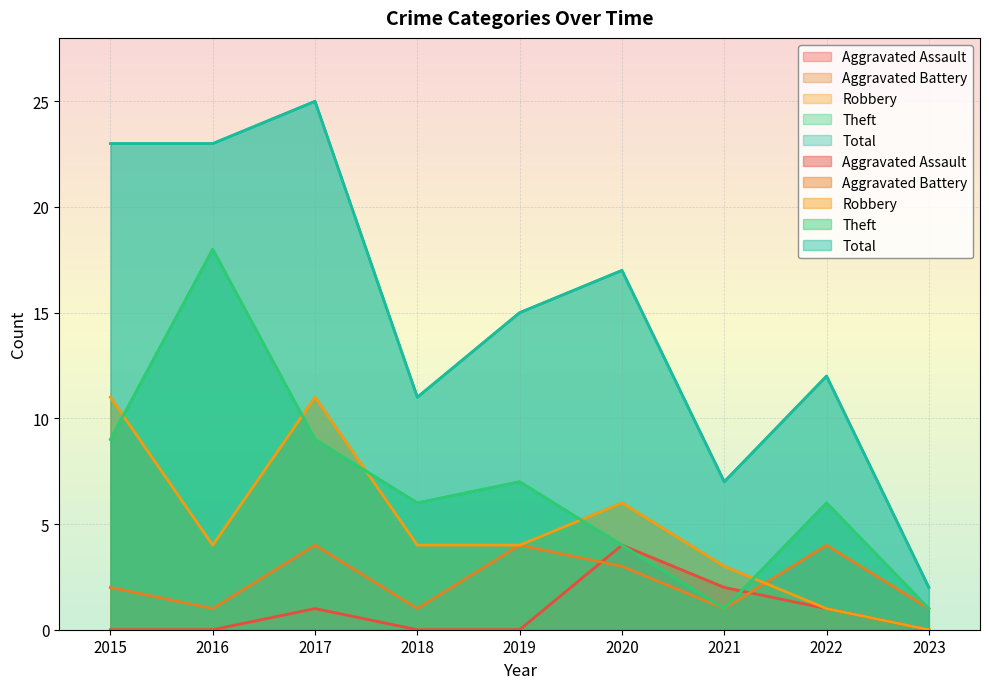

Rank the categories by Aggravated Assault value from lowest to highest.

2015, 2016, 2018, 2019, 2023, 2017, 2022, 2021, 2020